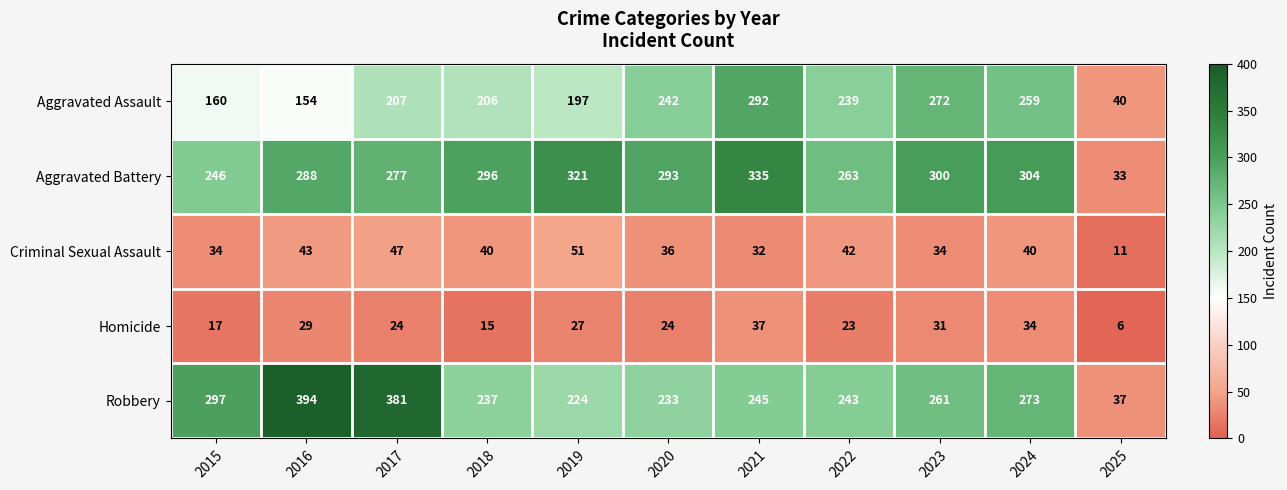

At 2020, list the series in order from largest to smallest.

Aggravated Battery, Aggravated Assault, Robbery, Criminal Sexual Assault, Homicide